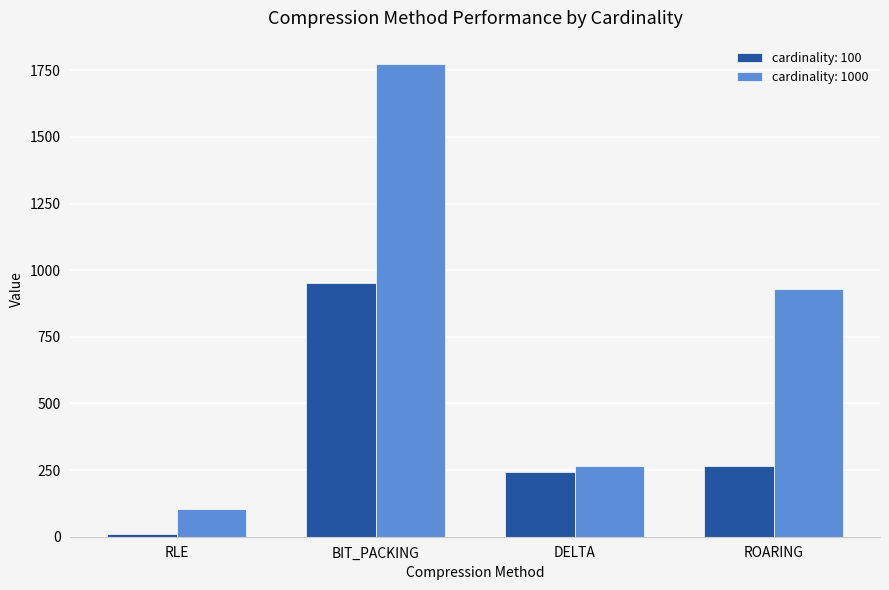

What is the label of the 1st bar from the left?

RLE